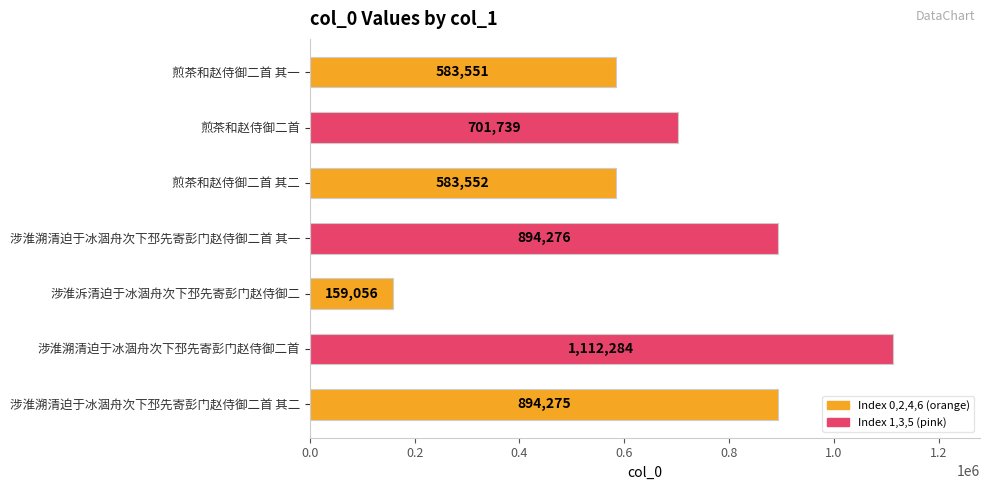

Which label corresponds to the largest value in the chart?

涉淮溯清迫于冰涸舟次下邳先寄彭门赵侍御二首